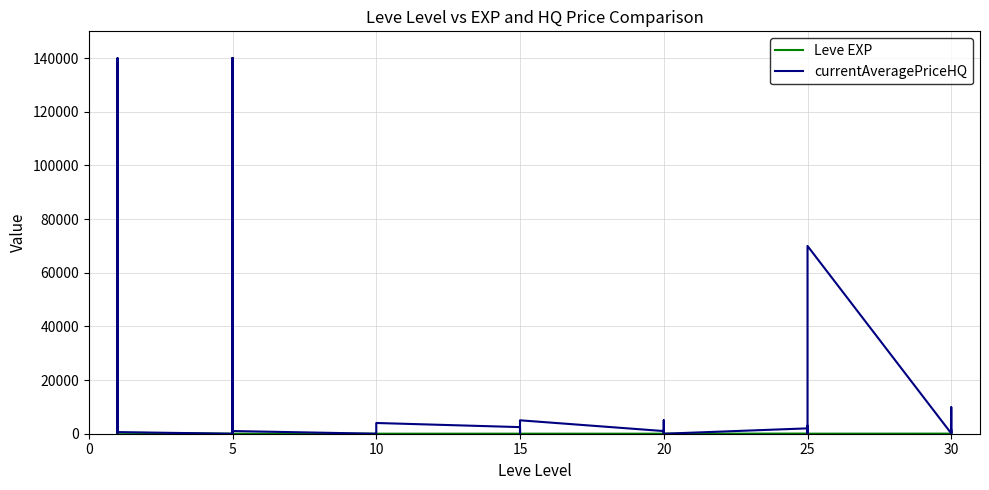

How many values in currentAveragePriceHQ are above zero?

32